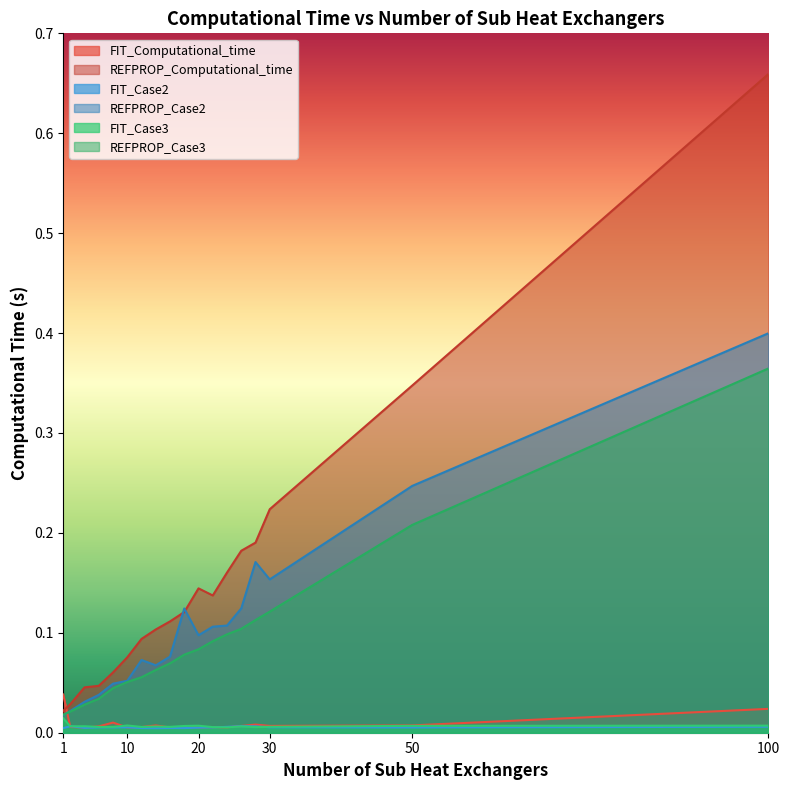

The FIT_Case3 series shows 0.0 at 14. True or false?

False